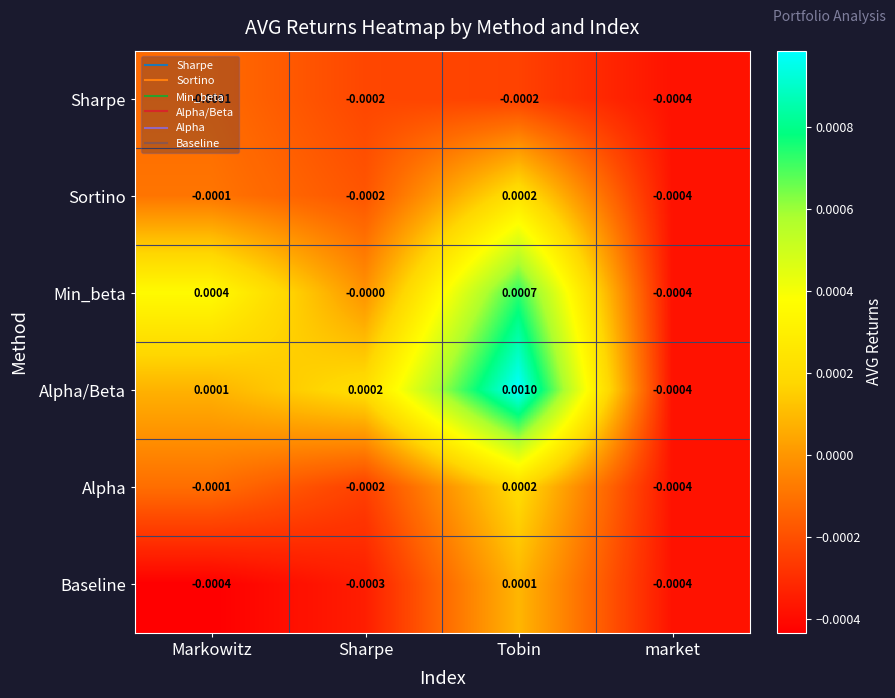

Which series has the largest total across all categories?

Alpha/Beta